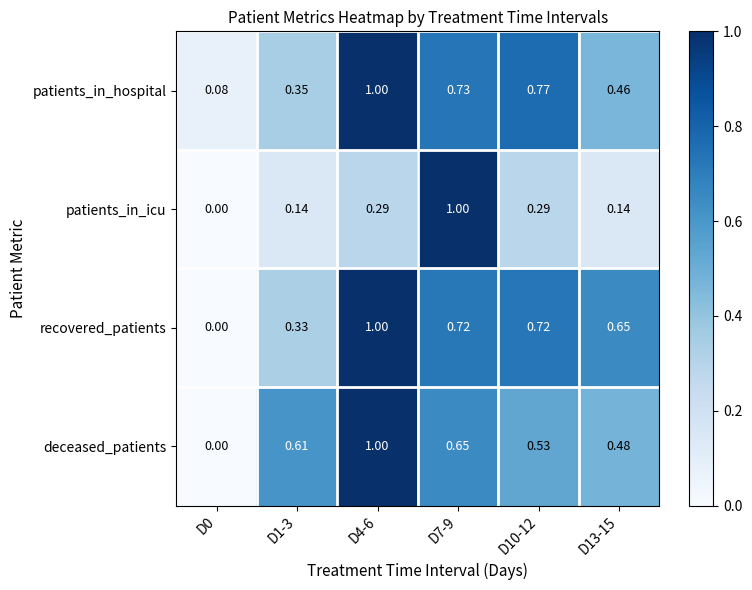

At how many categories does at least one series exceed 0?

6